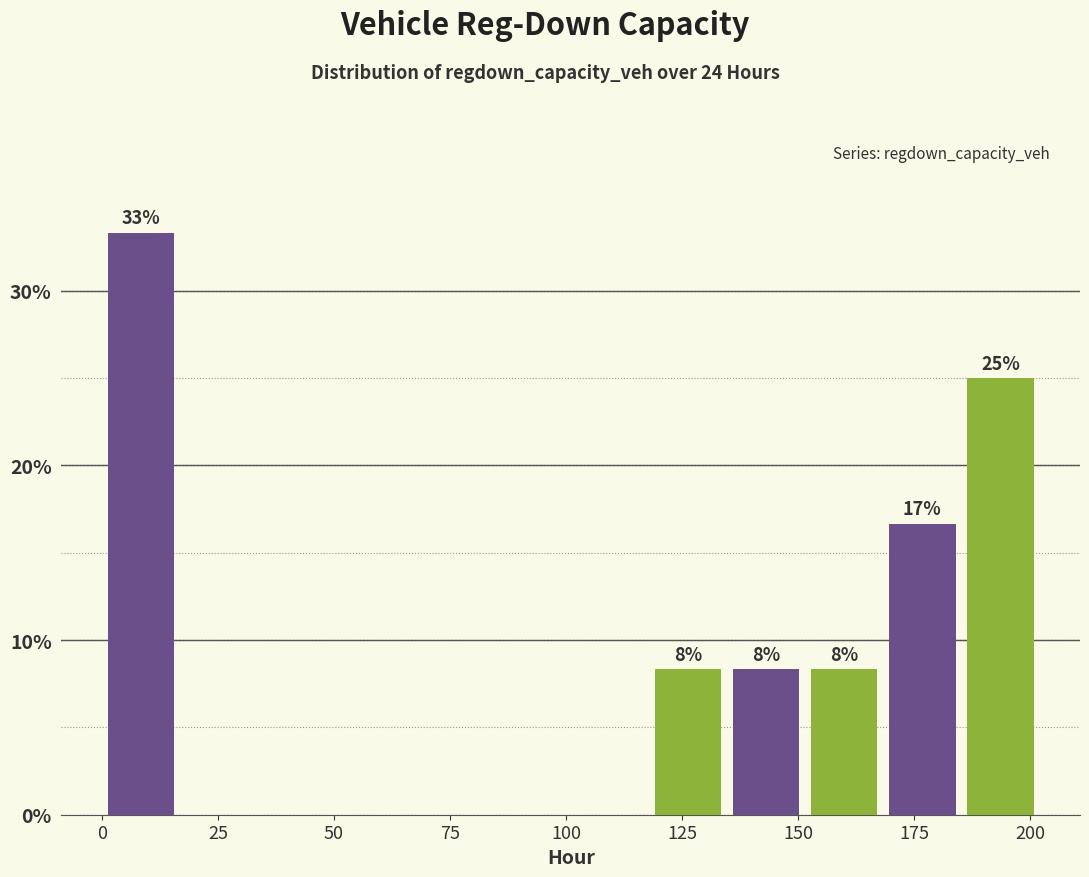

Read against the x-axis, roughly where is the centre of the tallest bar?

10